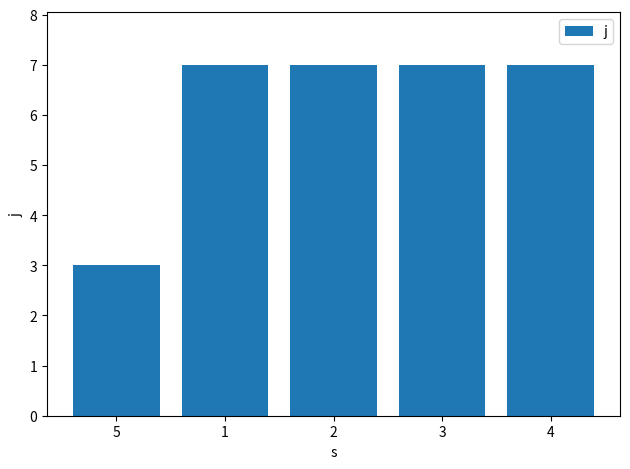

What position from the left is 3?

4